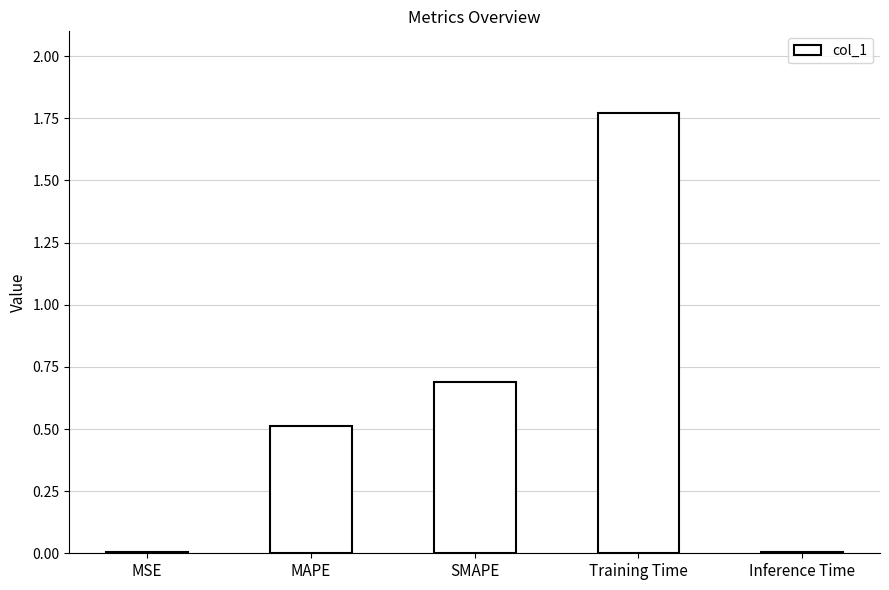

How many data points does each series have?

5